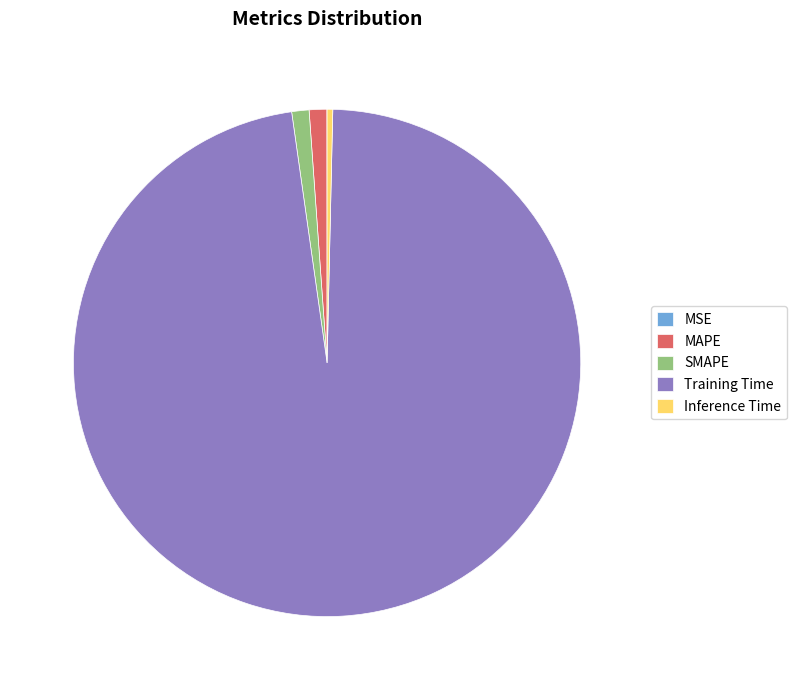

What is the largest slice in the pie chart?

Training Time